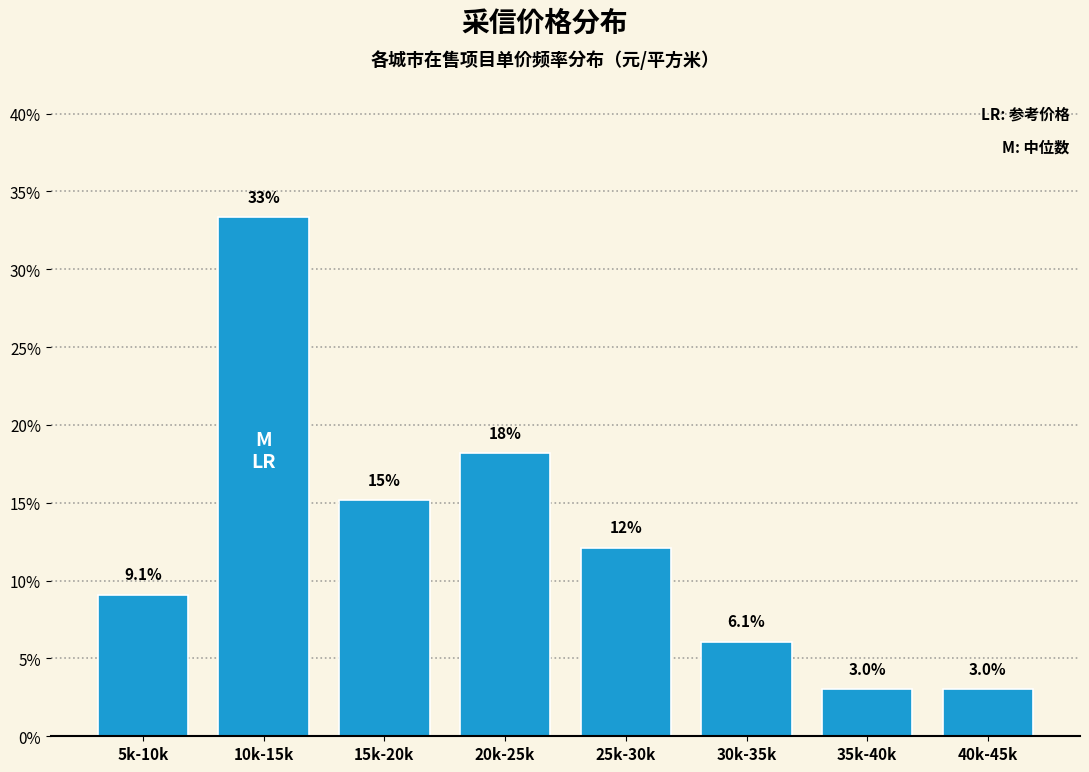

Reading right to left, what are all the values shown in this chart?

40k-45k=3.0	35k-40k=3.0	30k-35k=6.1	25k-30k=12.1	20k-25k=18.2	15k-20k=15.2	10k-15k=33.3	5k-10k=9.1